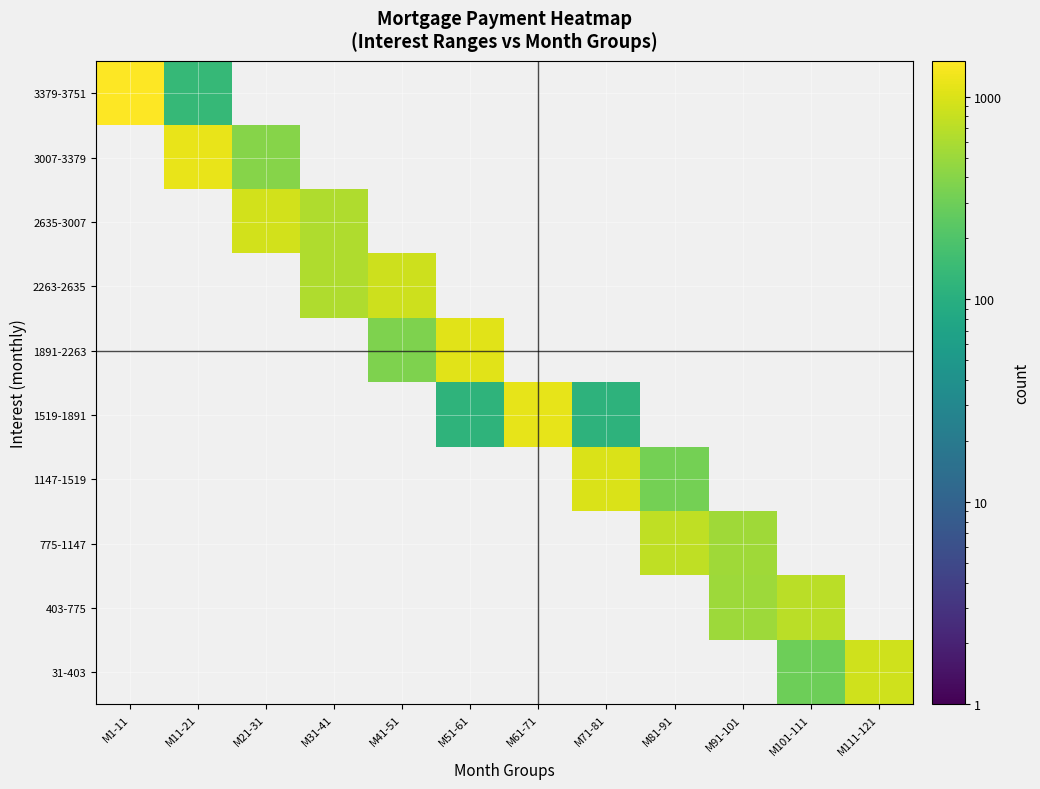

Which series has the widest spread of values?

3379-3751